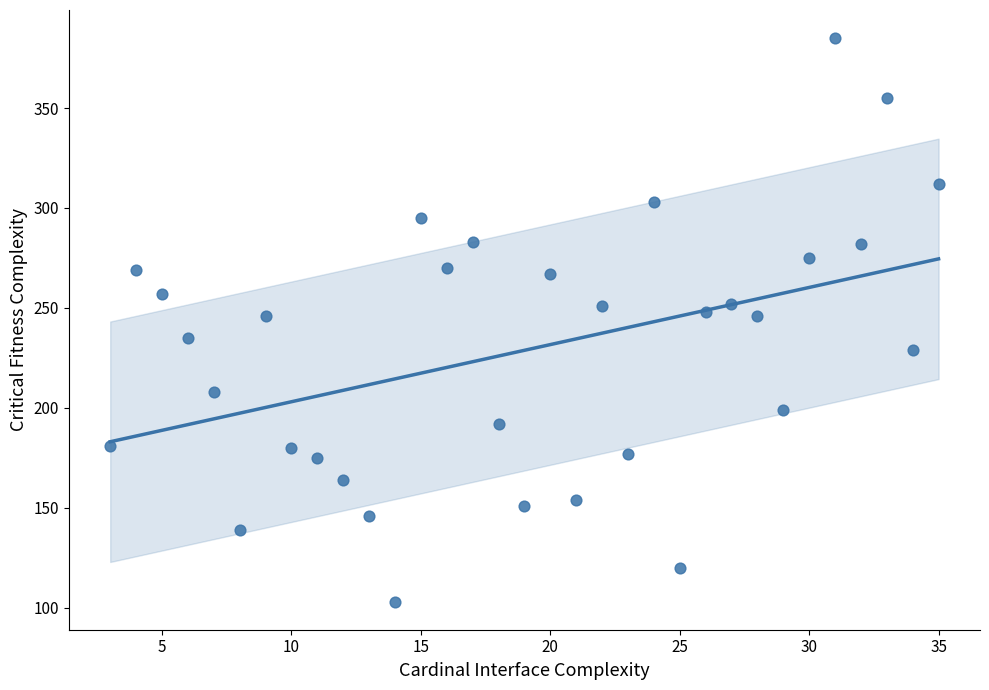

What is the range of X values (max minus min)?

32